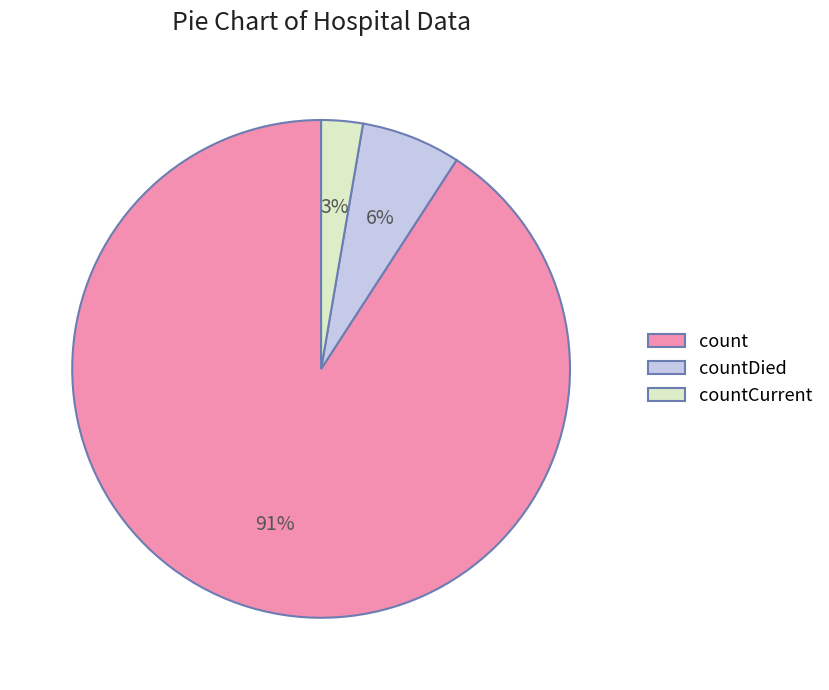

Which category has the smallest portion of the pie?

countCurrent